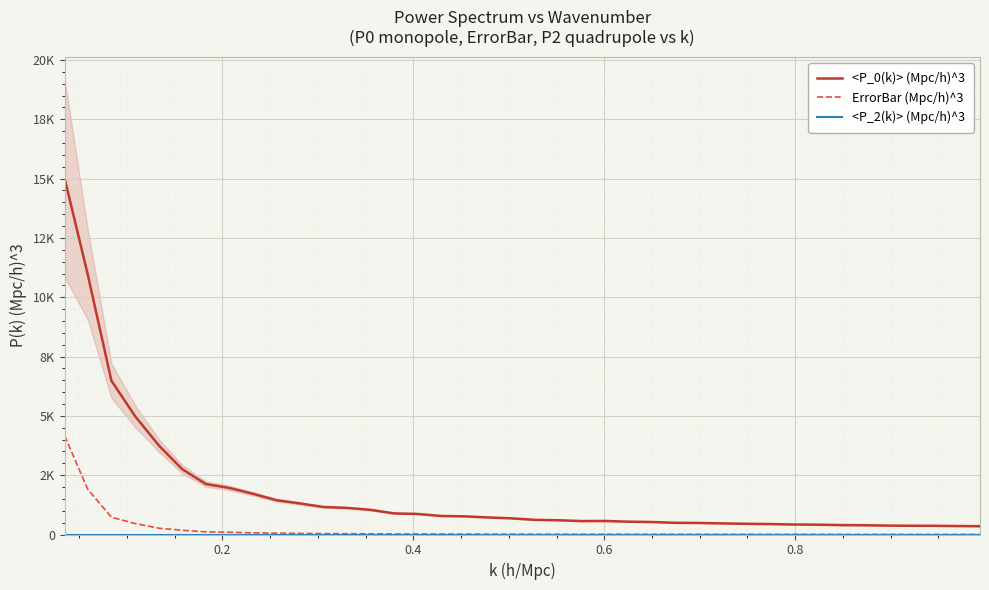

True or false: ErrorBar (Mpc/h)^3 and <P_0(k)> (Mpc/h)^3 intersect in this chart.

False